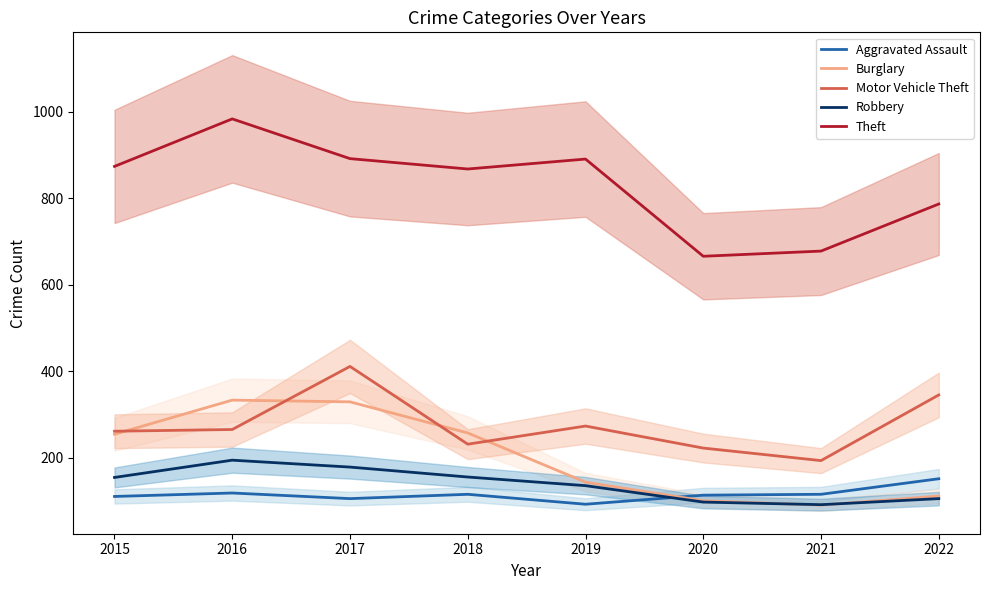

How many interior local valleys does the Motor Vehicle Theft series have?

2